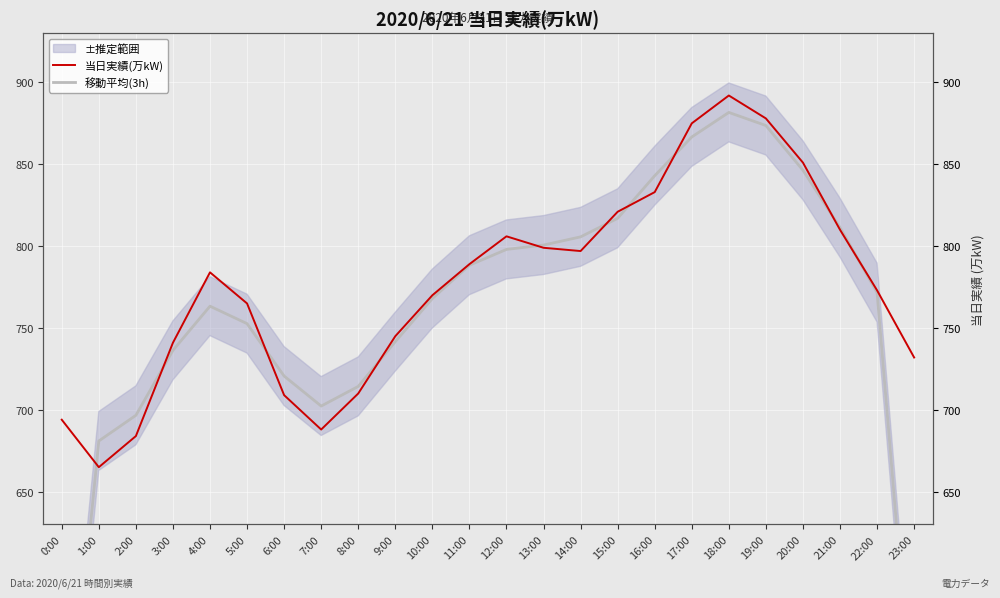

Where is the first local minimum for 当日実績(万kW)?

1:00